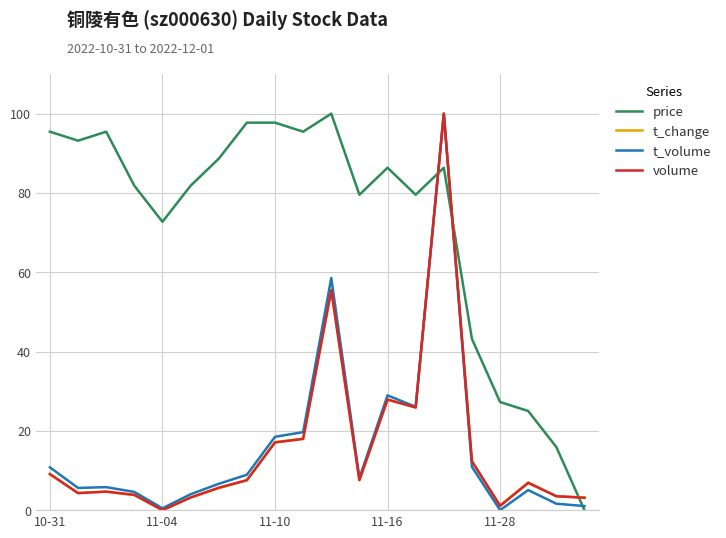

What is the greatest value displayed?

100.0